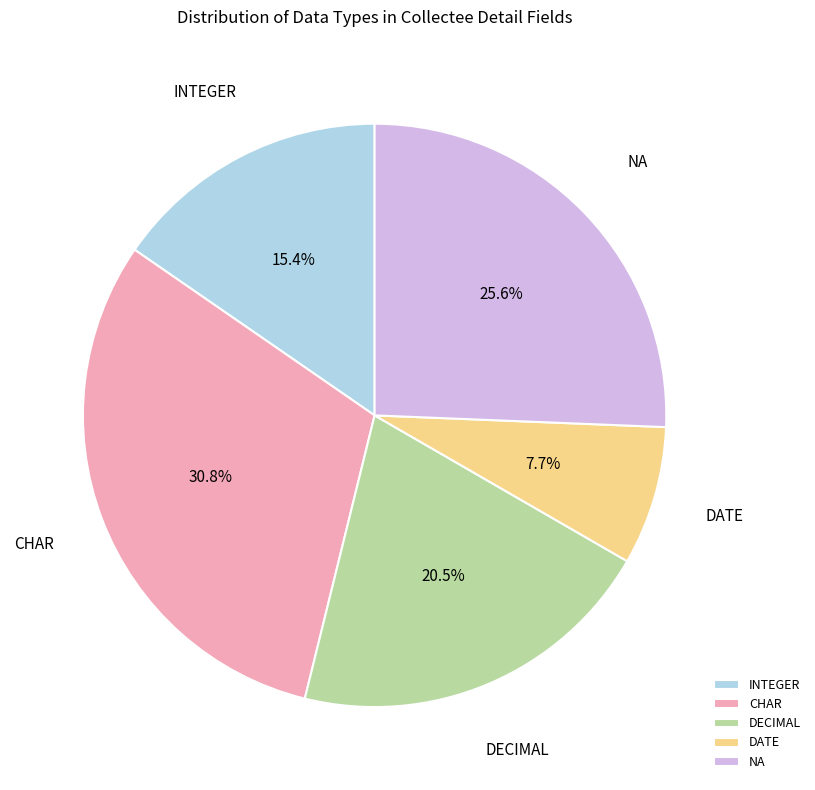

Does any single category account for the majority?

No